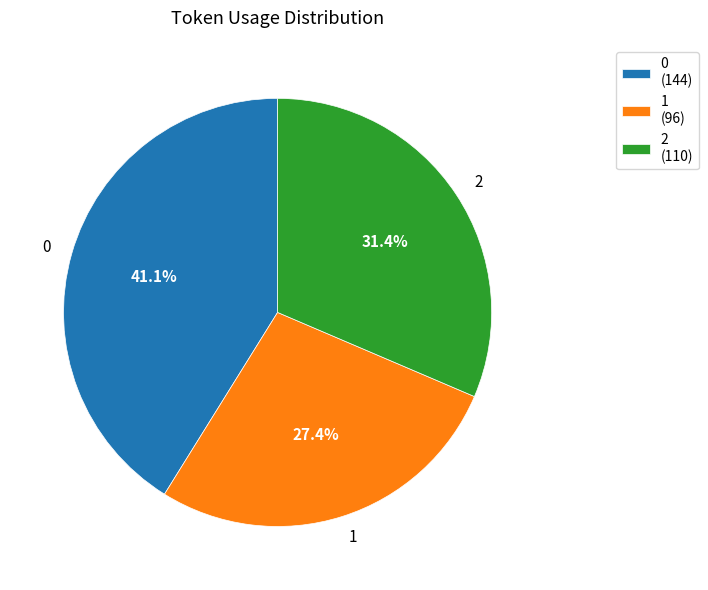

True or false: 1 accounts for 21% of the total.

False